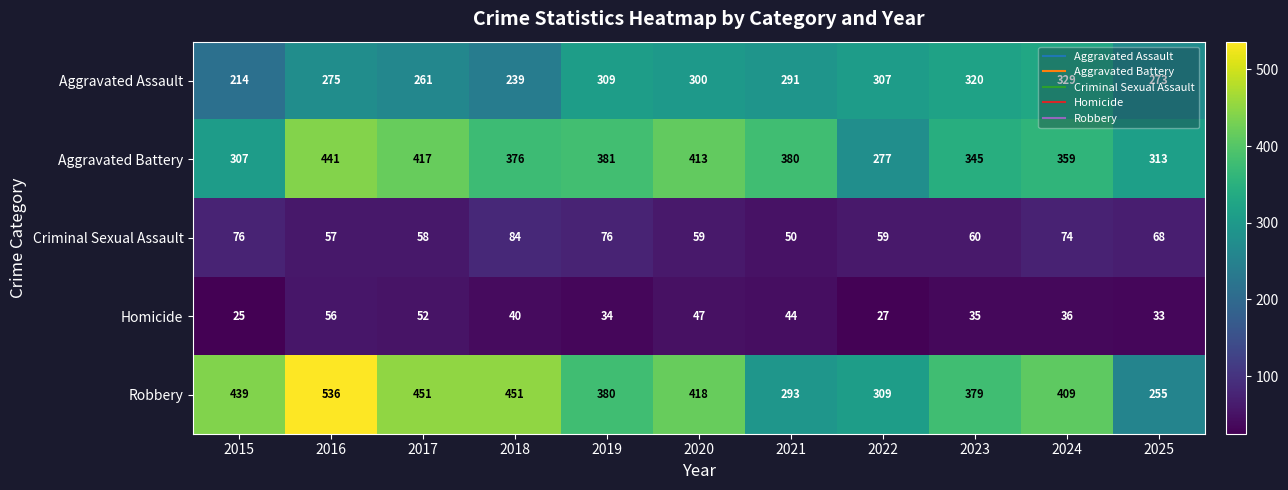

List the series in order of their peak value, lowest first.

Homicide, Criminal Sexual Assault, Aggravated Assault, Aggravated Battery, Robbery